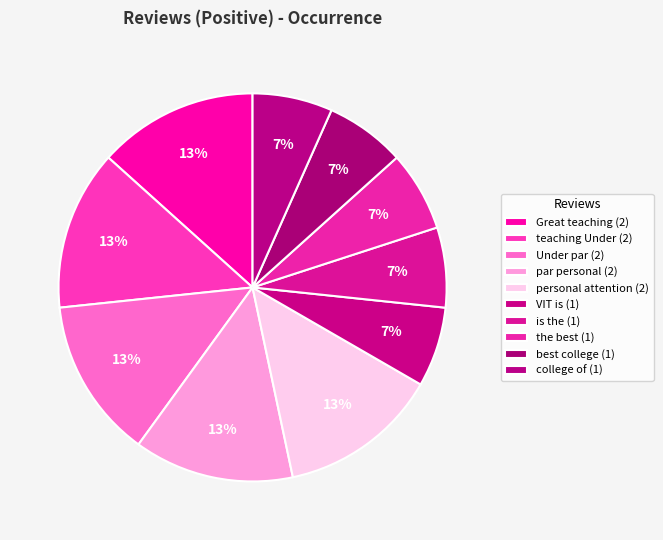

What is the smallest slice in the pie chart?

VIT is